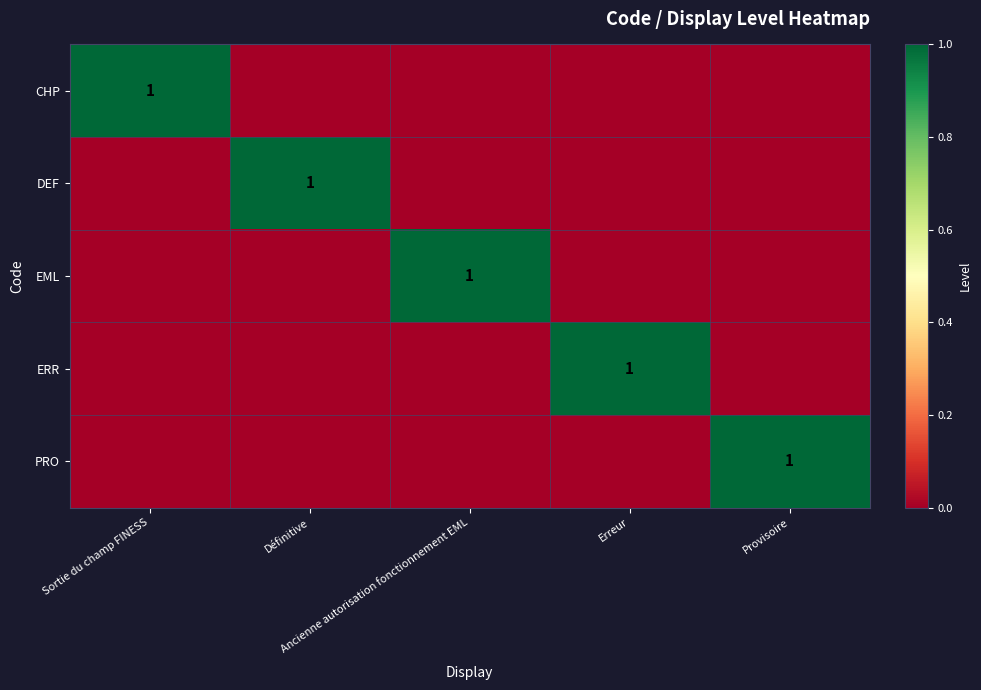

How many positive values does the CHP series have?

1